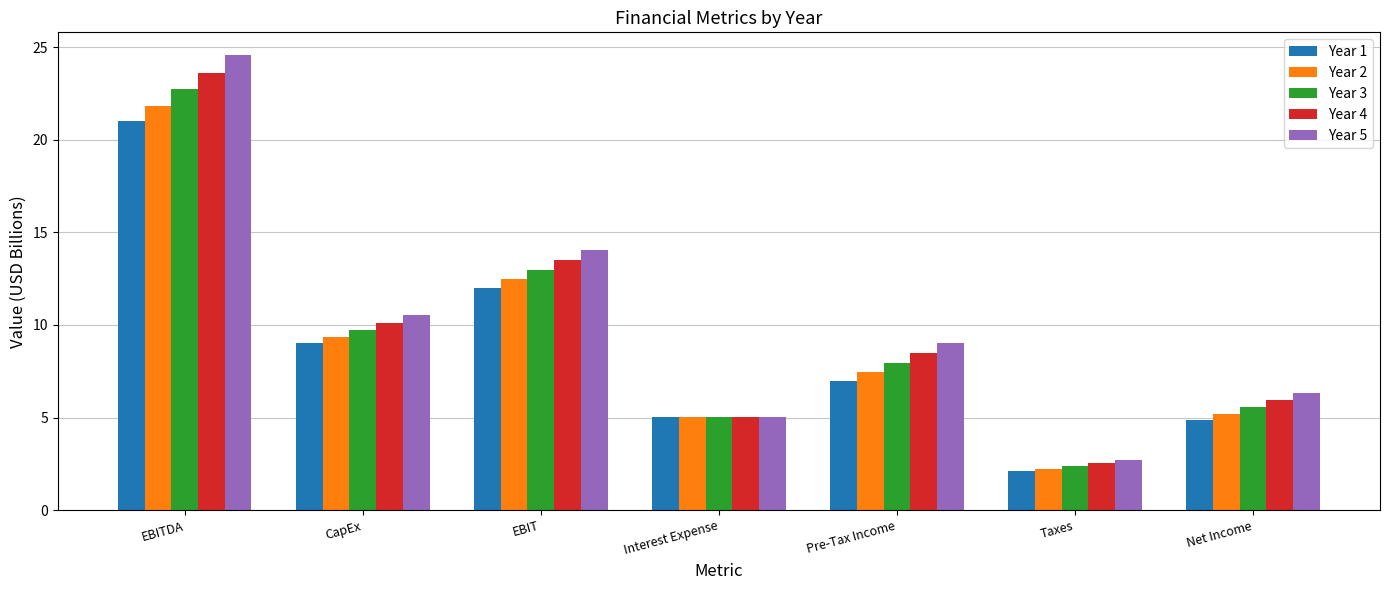

True or false: Year 4 has a value of 2.5 at Taxes.

True